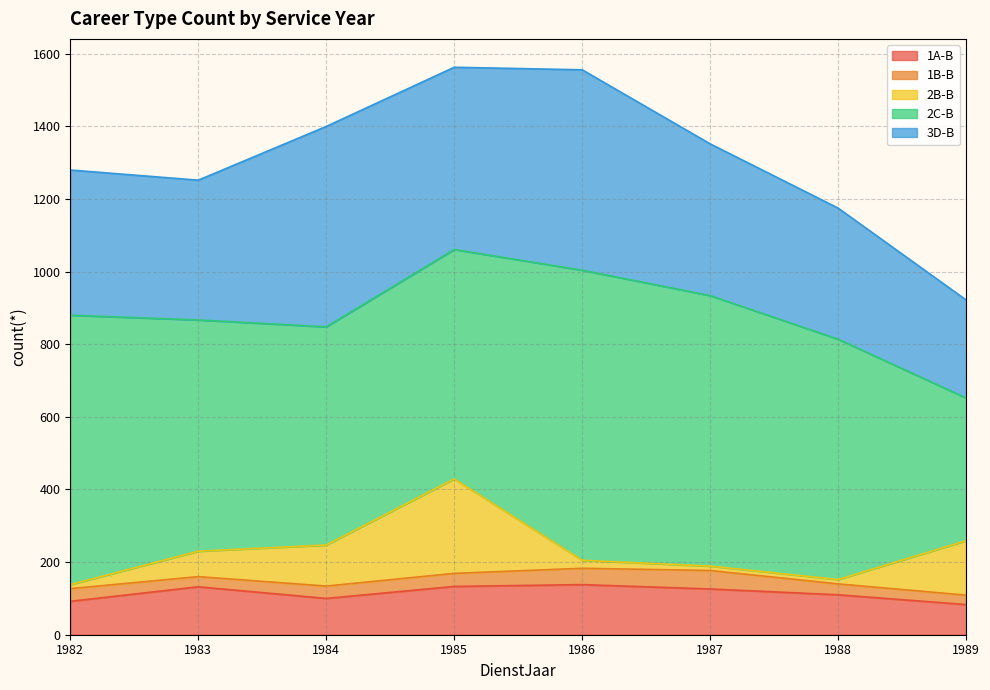

What is the difference between the second highest and second lowest values in the 1B-B series?

17